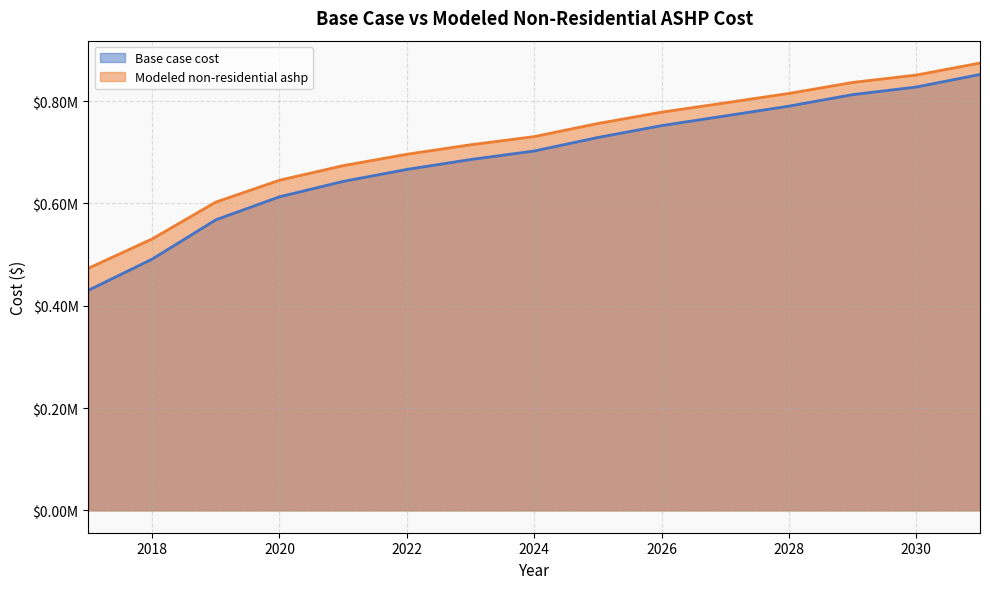

What is the value of the Base case cost point at the 15th from the left?

852170.6